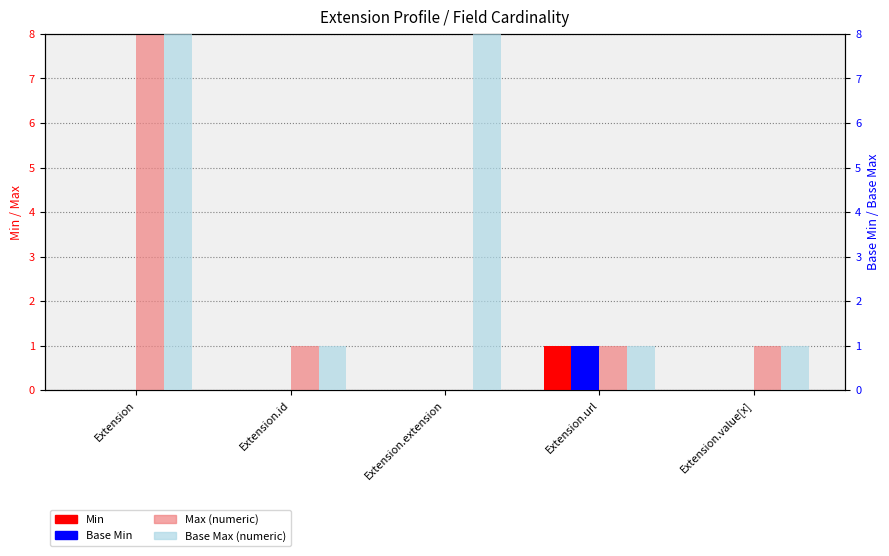

Which series has the widest spread of values?

Max (numeric)